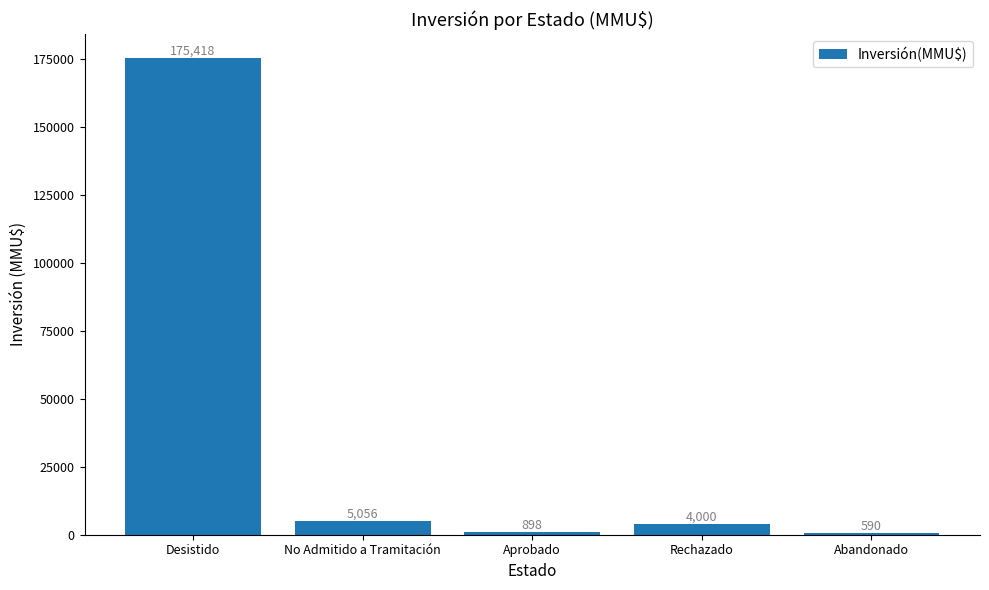

What is the maximum value shown in the chart?

175418